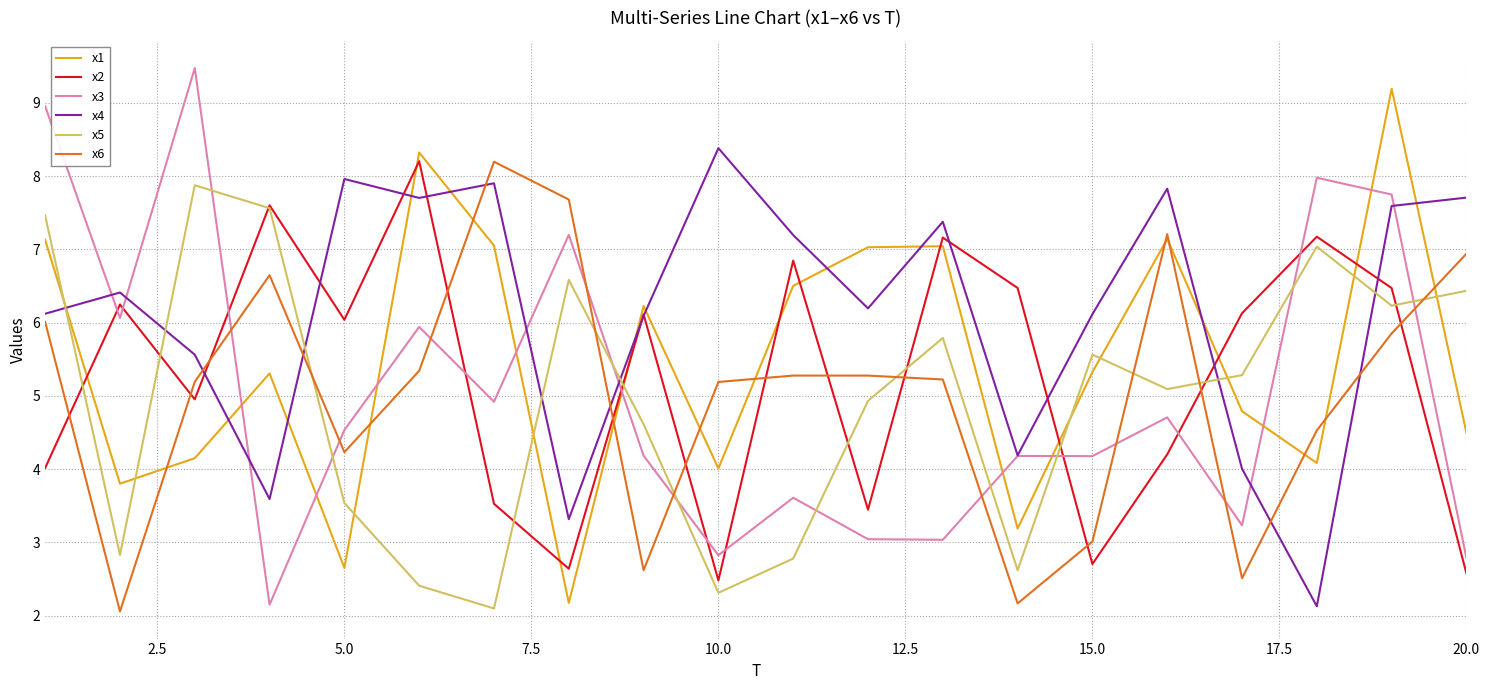

Which series ends up on top after the final intersection of x2 and x3?

x3